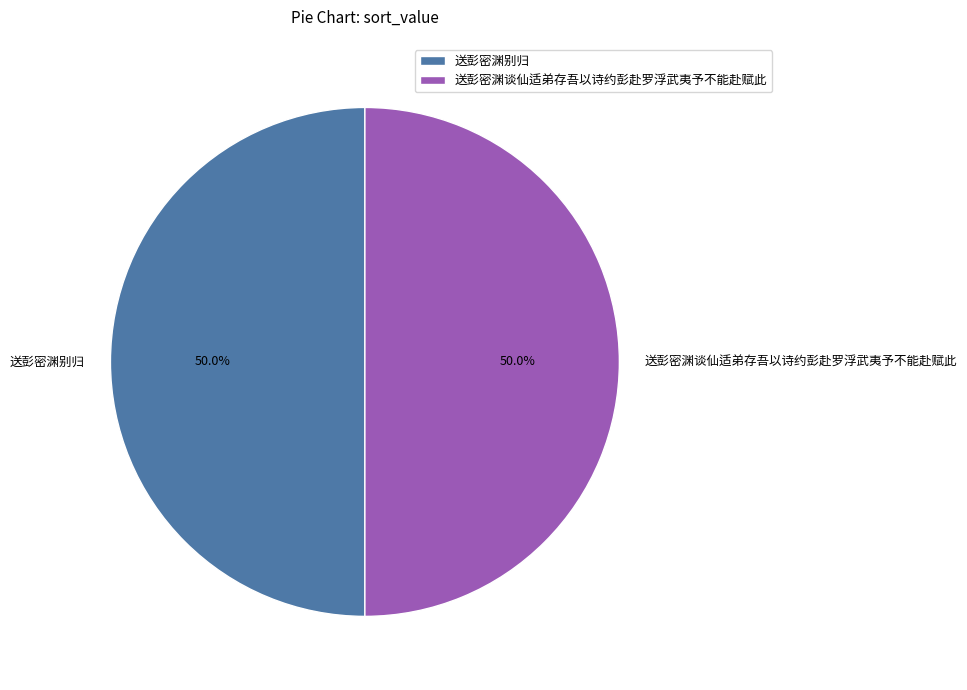

What is the ratio of the value at 送彭密渊别归 to the value at 送彭密渊谈仙适弟存吾以诗约彭赴罗浮武夷予不能赴赋此?

1.0